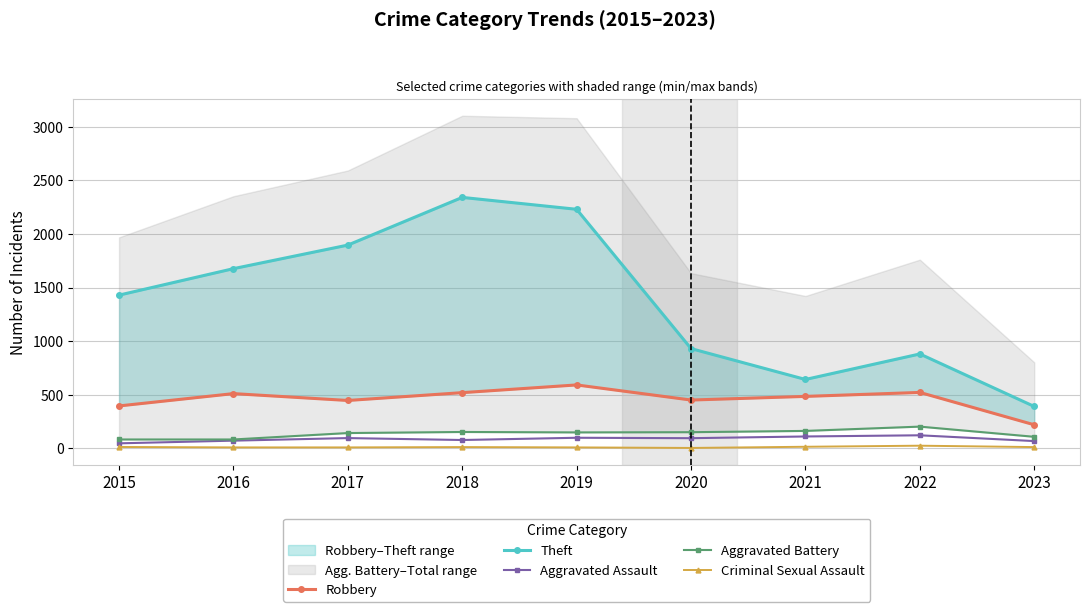

At which category does Theft reach its first local peak?

2018